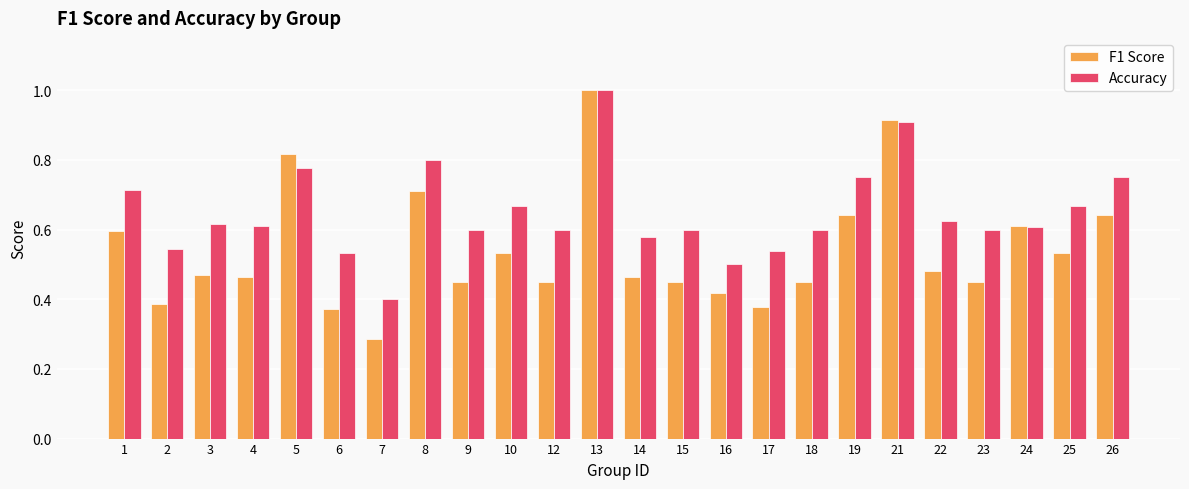

Which series has the largest range (max minus min)?

F1 Score